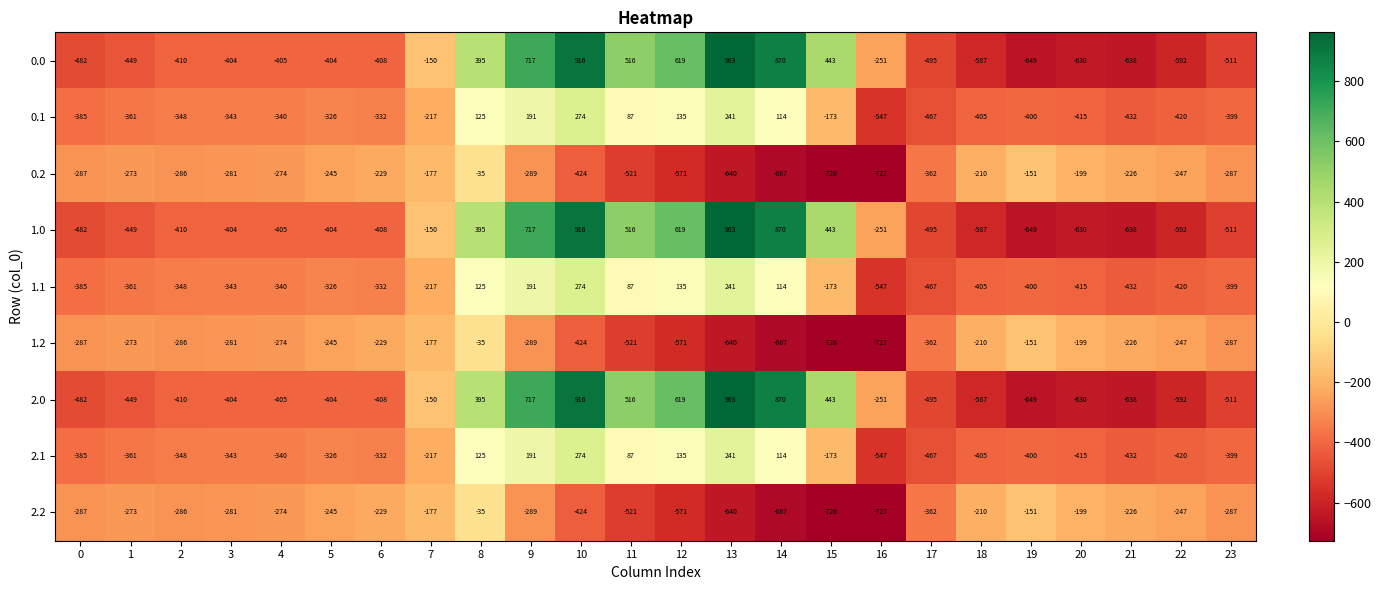

Which label corresponds to the largest value in the chart?

13